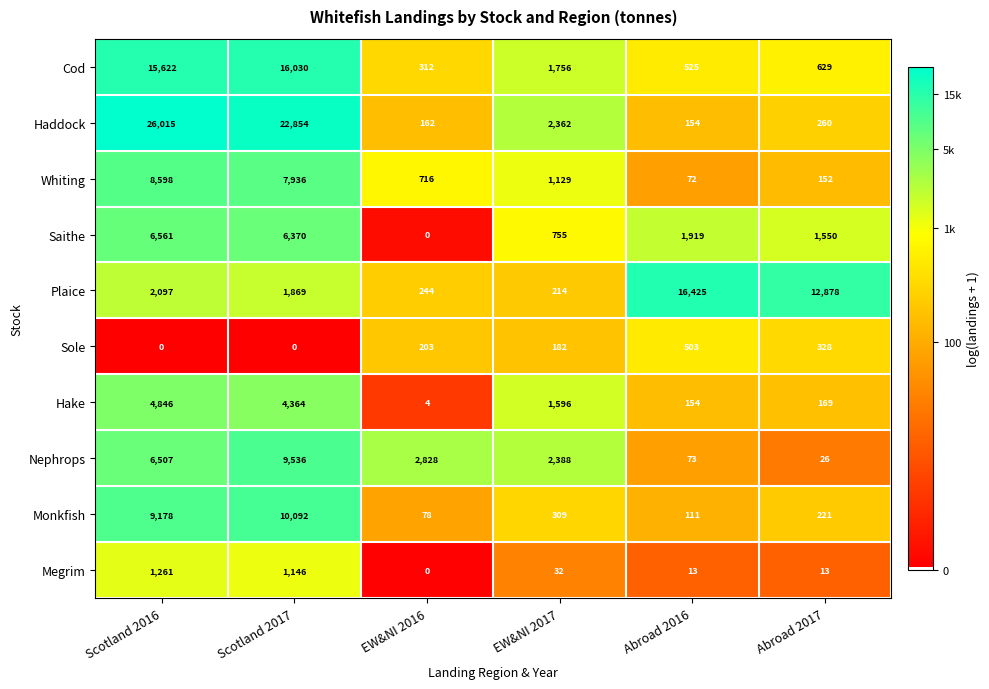

Count the number of categories in the chart.

6